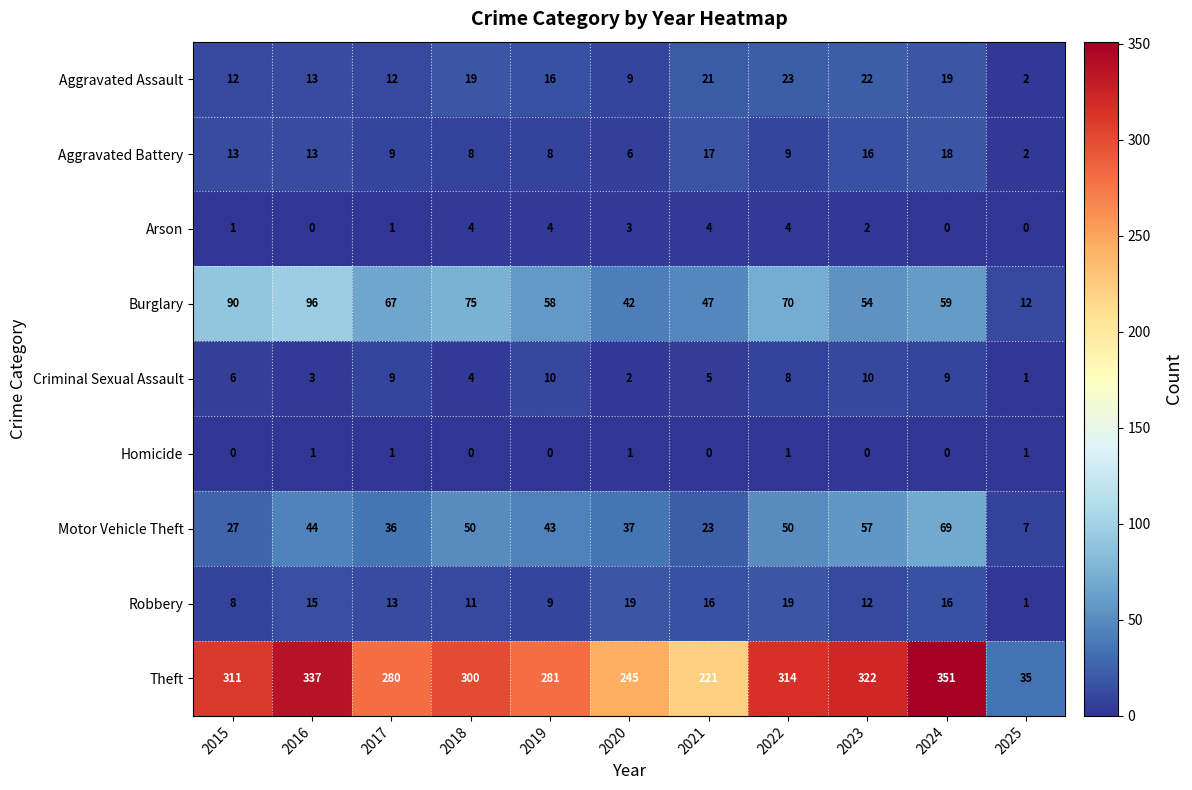

Which series changed the most between 2016 and 2024?

Burglary